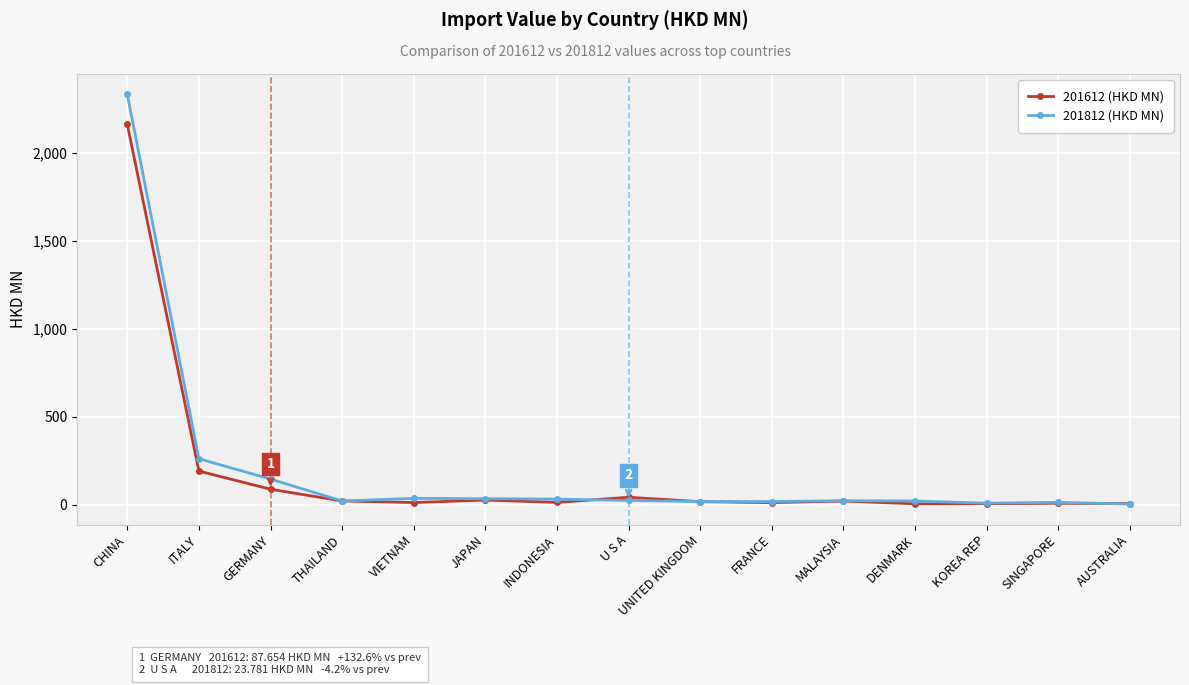

What is the sum of all 201812 (HKD MN) values?

2986.3